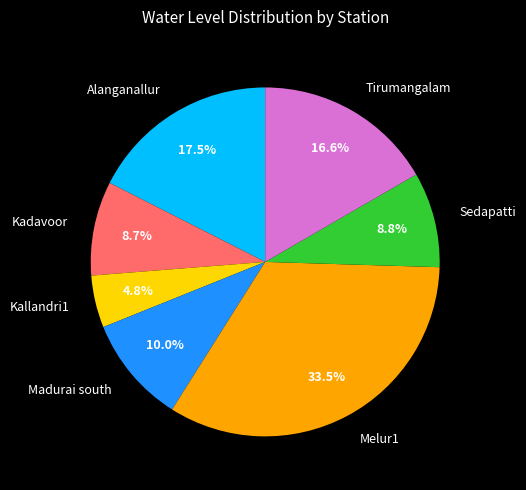

To the nearest percent, what is the difference between the Sedapatti and Tirumangalam slice percentages?

8%